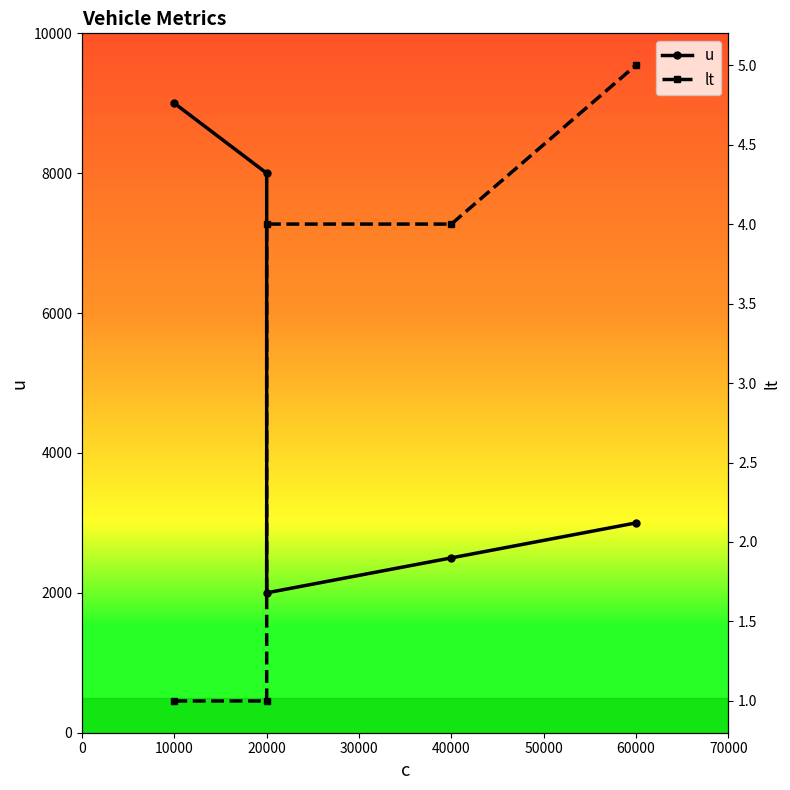

How many series are shown in this chart?

2